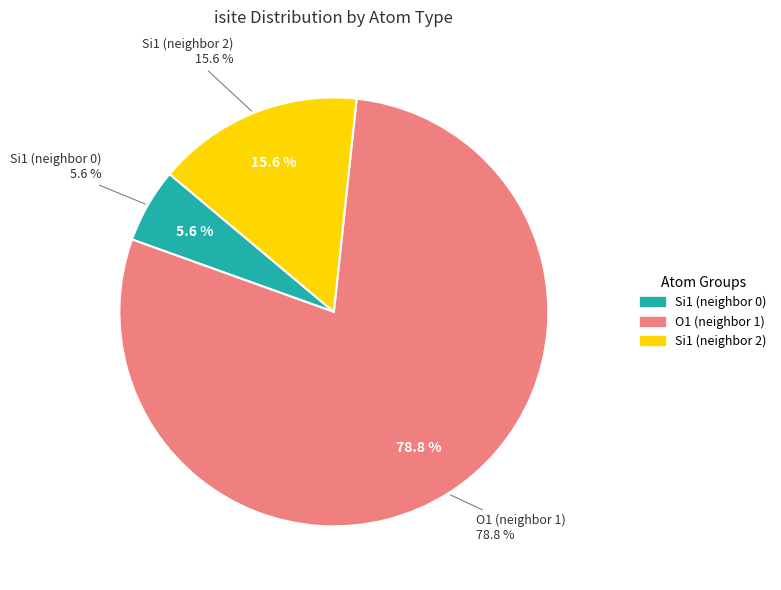

Which slice is the largest?

O1 (row 1)